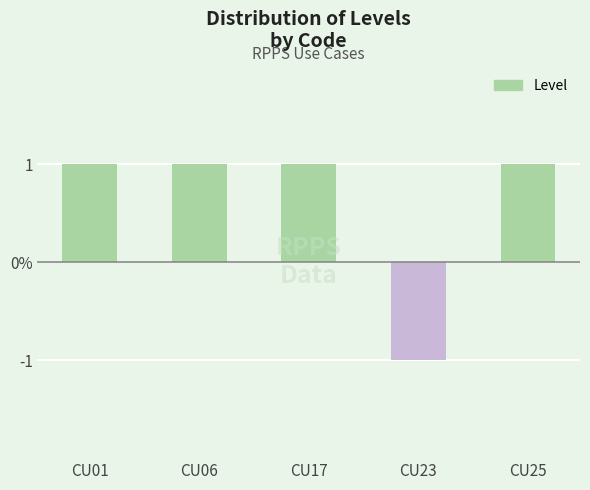

Does the chart contain any negative values?

Yes